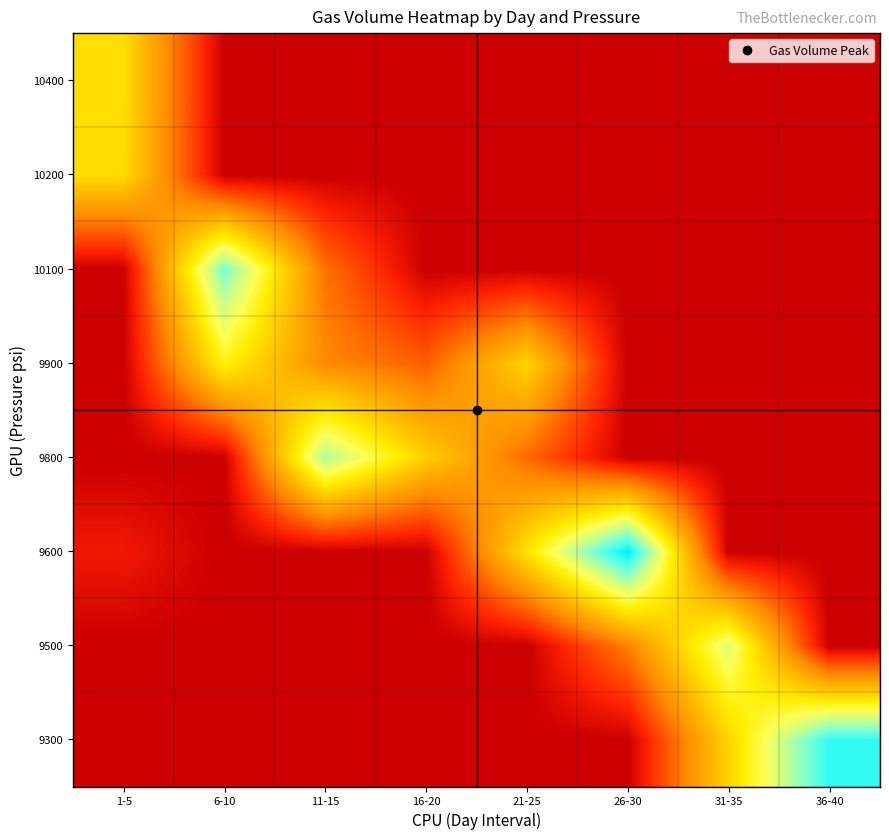

What is the spread (max minus min) of values at 21-25?

52.8